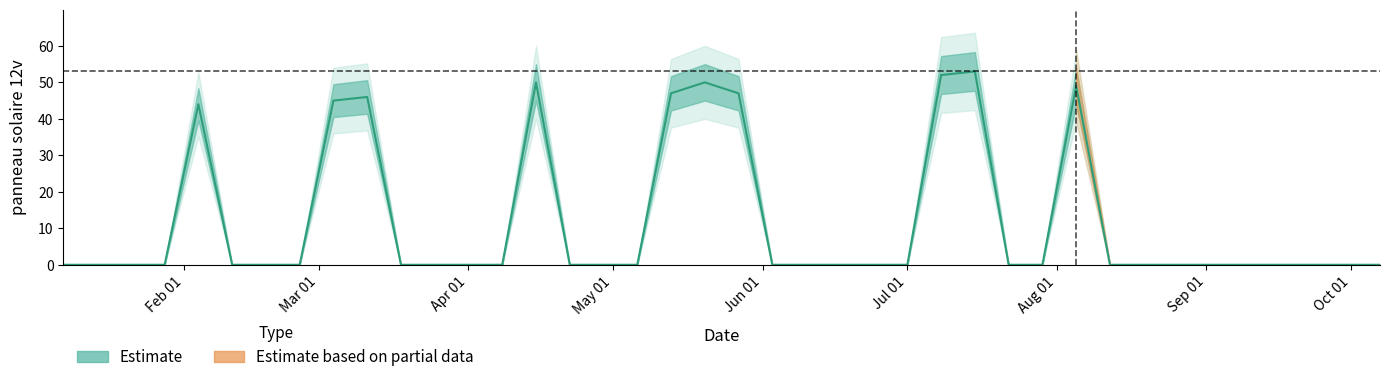

True or false: the data has more than 0 interior local peaks.

True